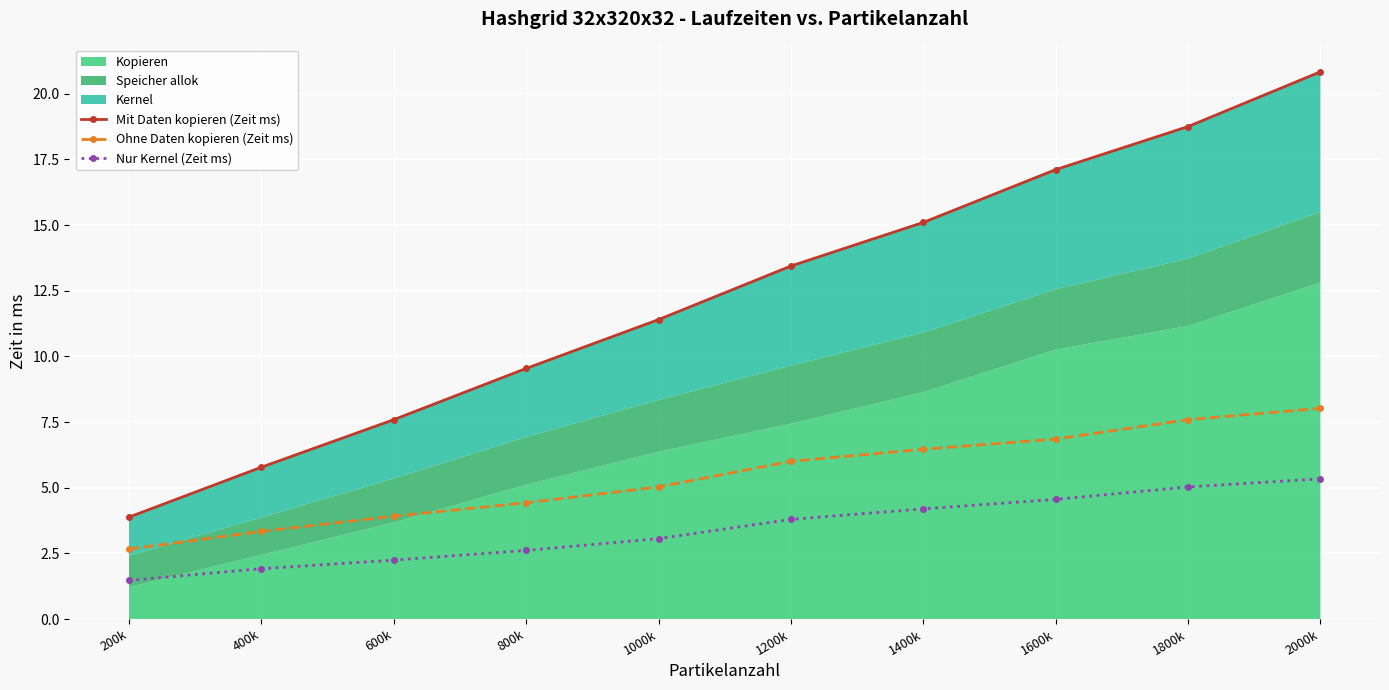

True or false: Ohne Daten kopieren (Zeit ms) and Nur Kernel (Zeit ms) cross at least once.

False